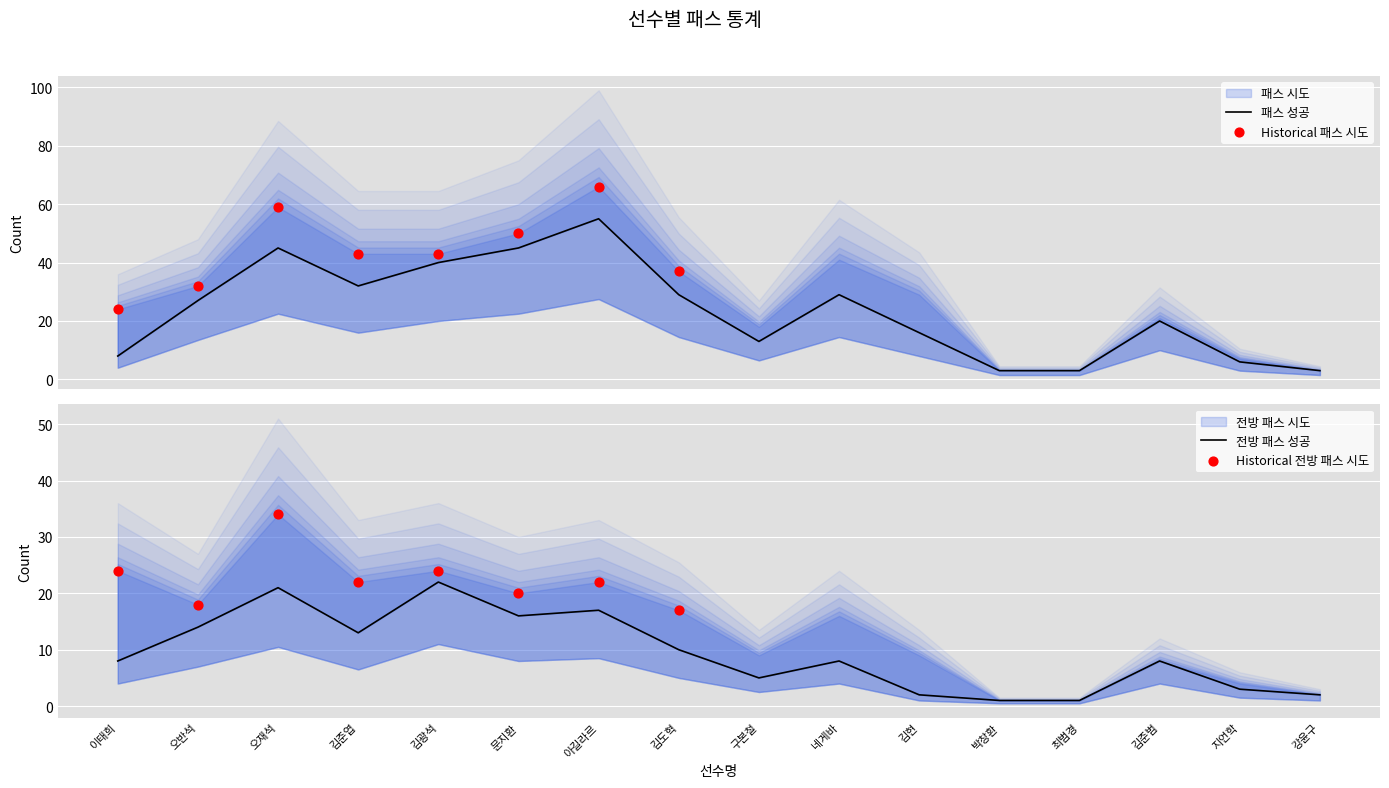

Is the value of 전방 패스 성공 at 아길라르 greater than the value of 패스 성공 at 문지환?

No